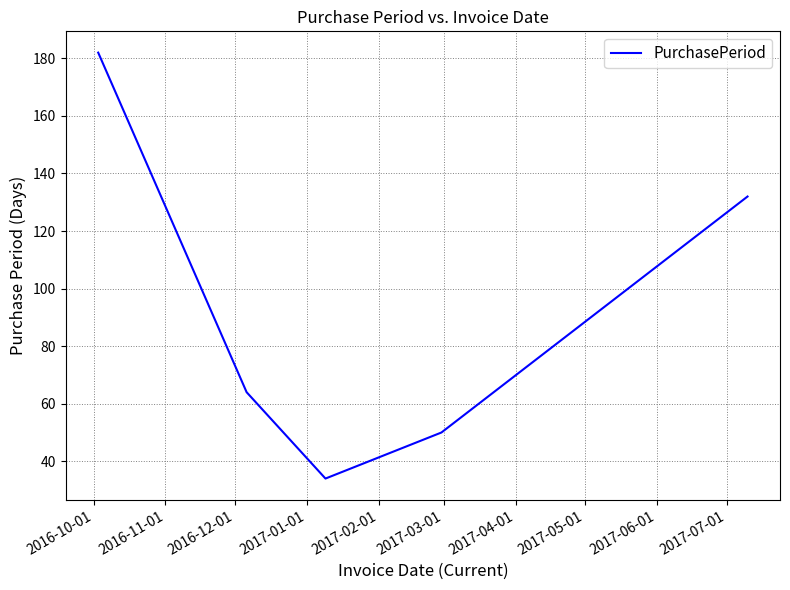

True or false: there are more than 2 points higher than both neighbors.

False